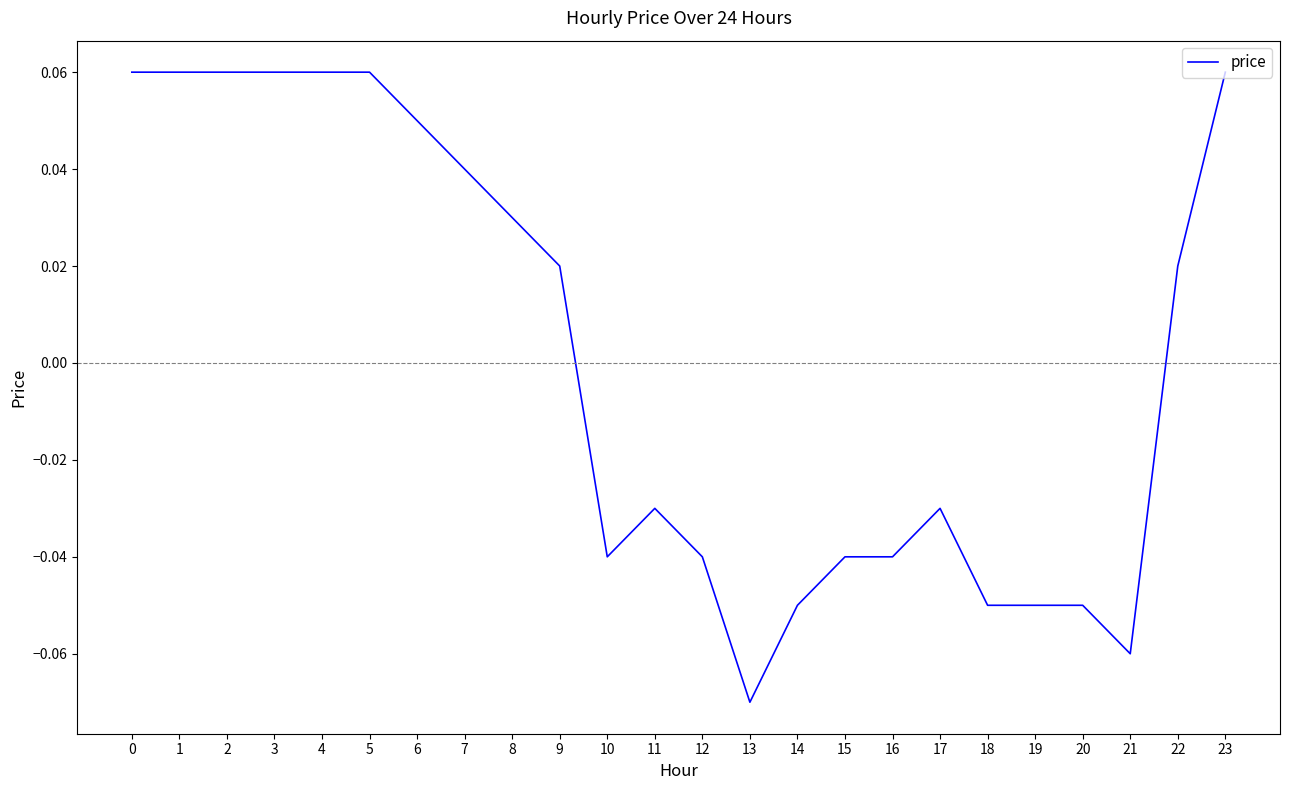

Between 17 and 5, which is larger?

5